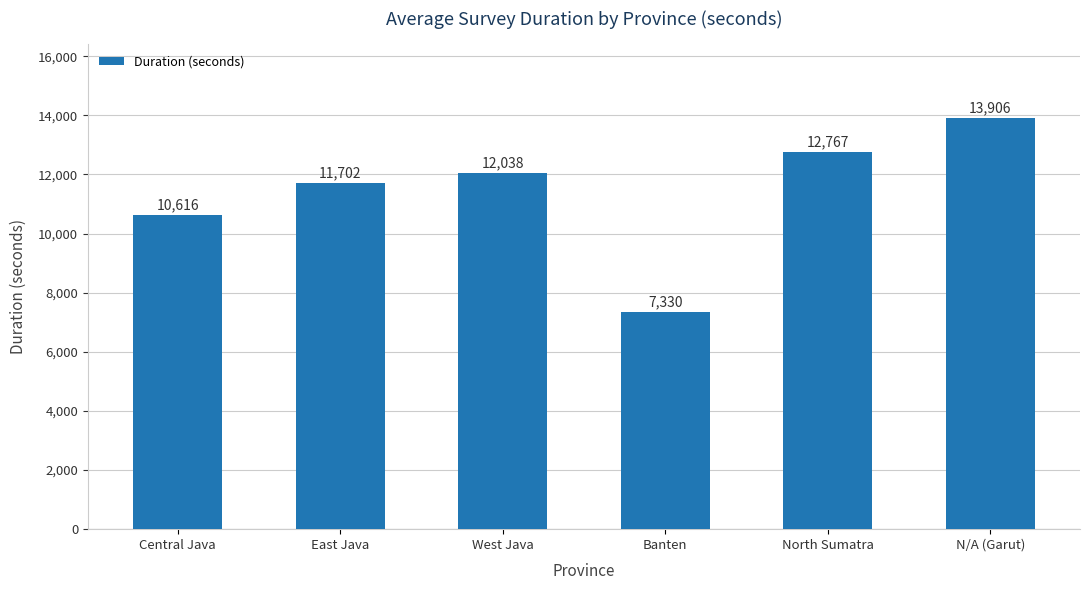

The value at East Java is 11702. True or false?

True